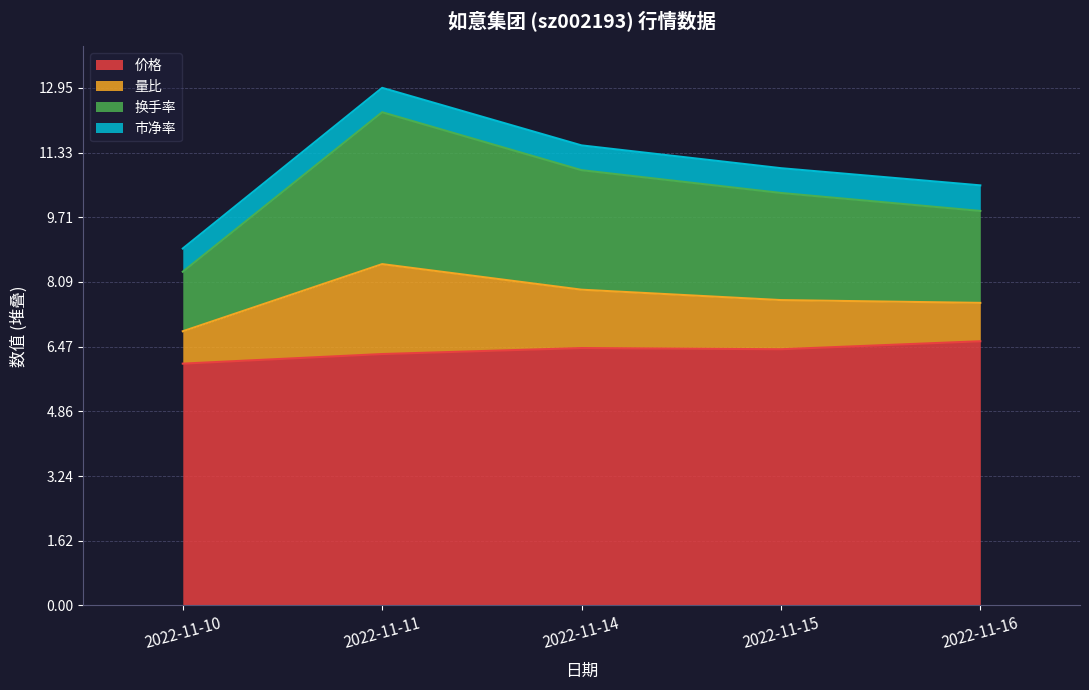

The 价格 series shows 6.6 at 2022-11-16. True or false?

True